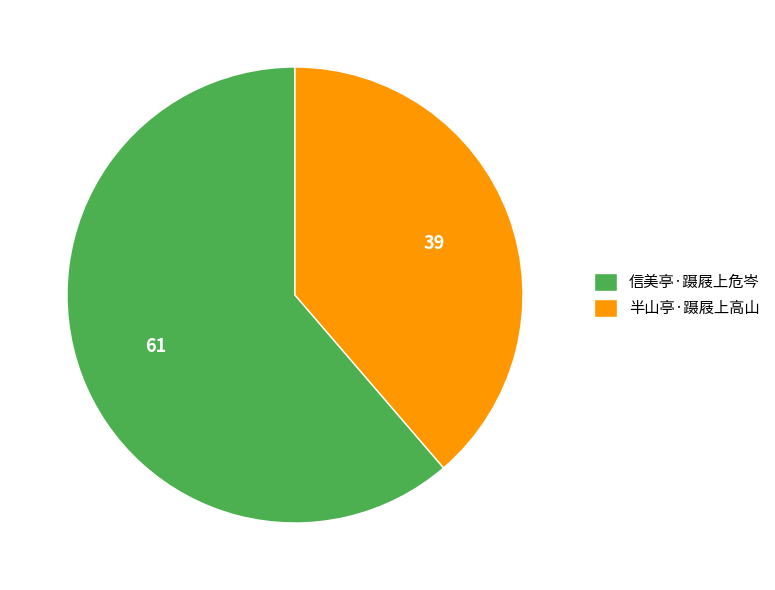

Does 信美亭·蹑屐上危岑 represent more than half of the total?

Yes